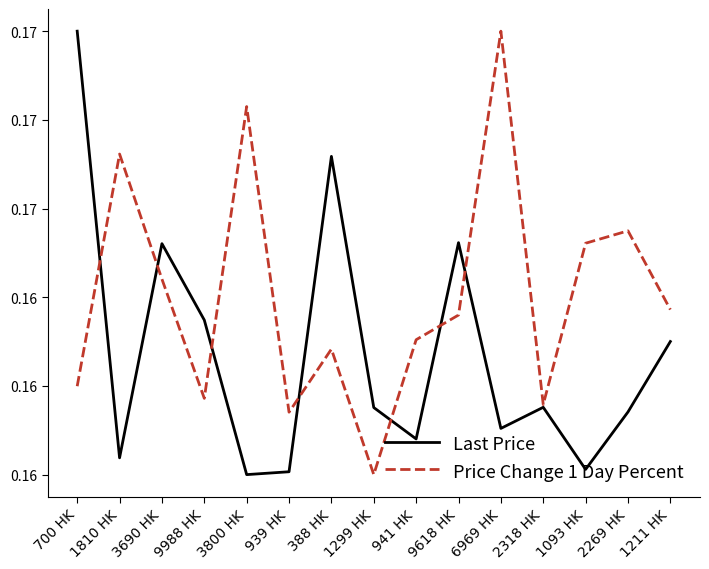

What position from the right is 3800 HK?

11